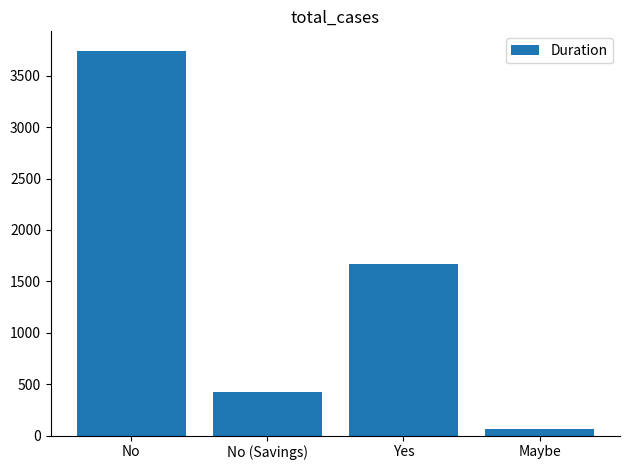

How many bars are there in total?

4